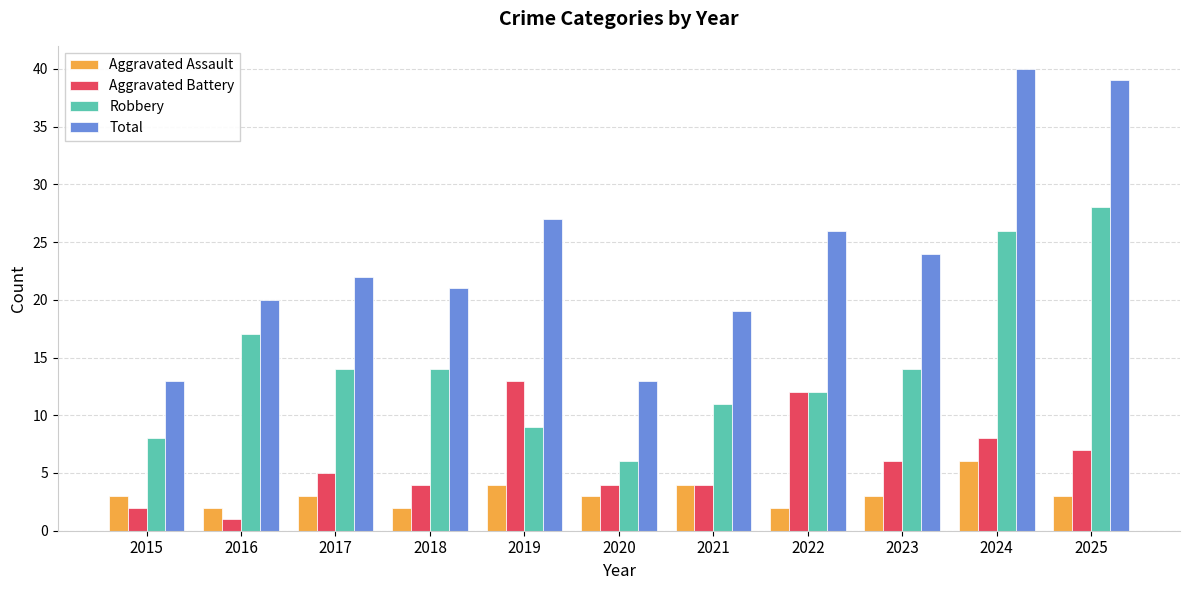

Reading left to right, extract all data points from this chart.

Aggravated Assault: 3	2	3	2	4	3	4	2	3	6	3
Aggravated Battery: 2	1	5	4	13	4	4	12	6	8	7
Robbery: 8	17	14	14	9	6	11	12	14	26	28
Total: 13	20	22	21	27	13	19	26	24	40	39